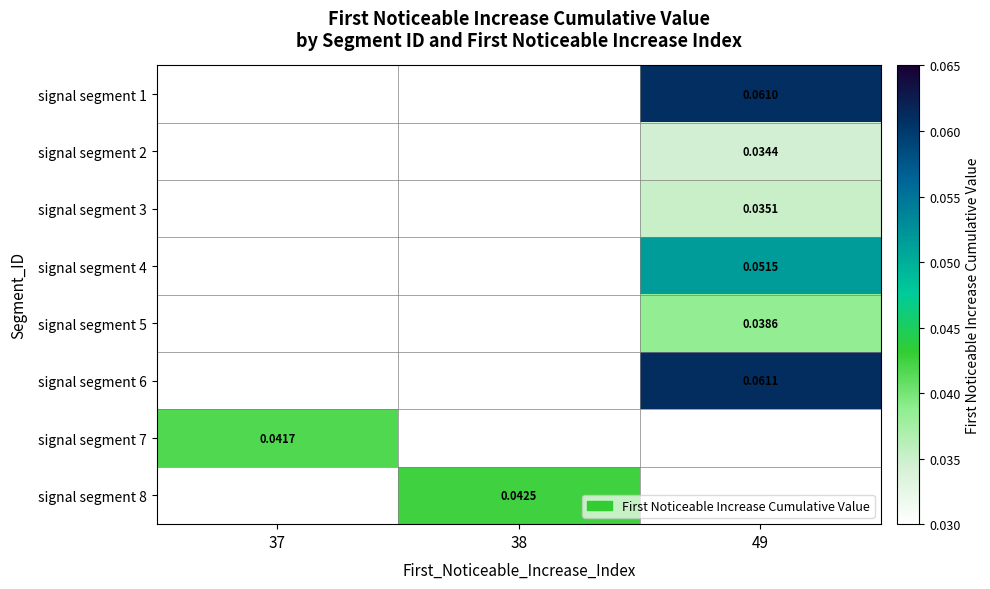

Which label corresponds to the smallest value in the chart?

49